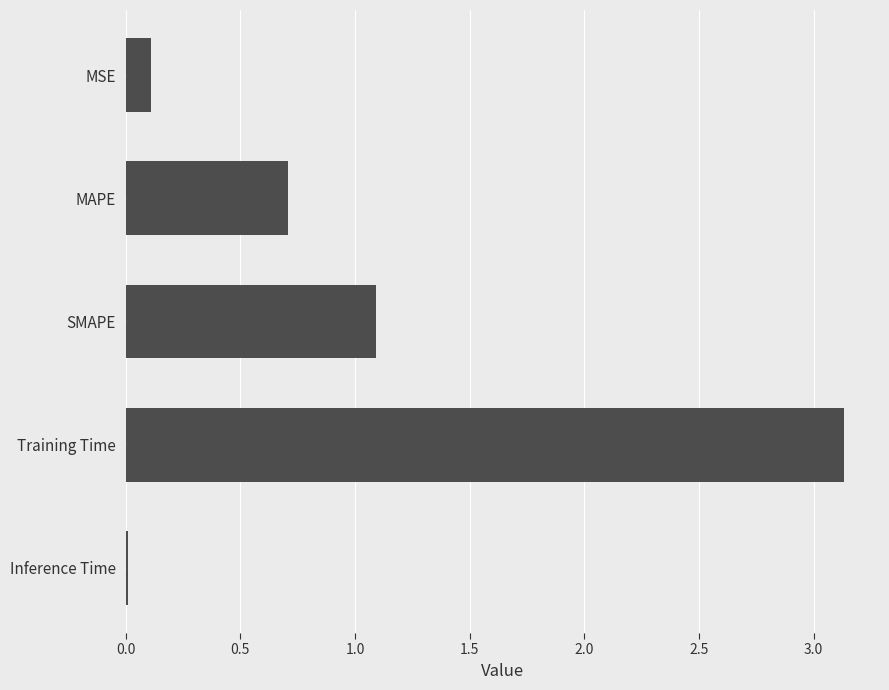

At which category does the chart reach its minimum across all series?

Inference Time